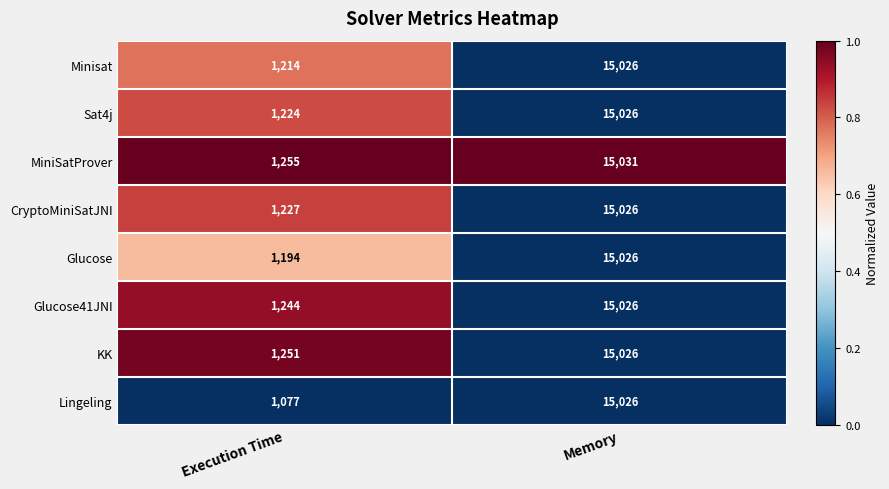

What is the approximate value of Glucose at Memory?

15026